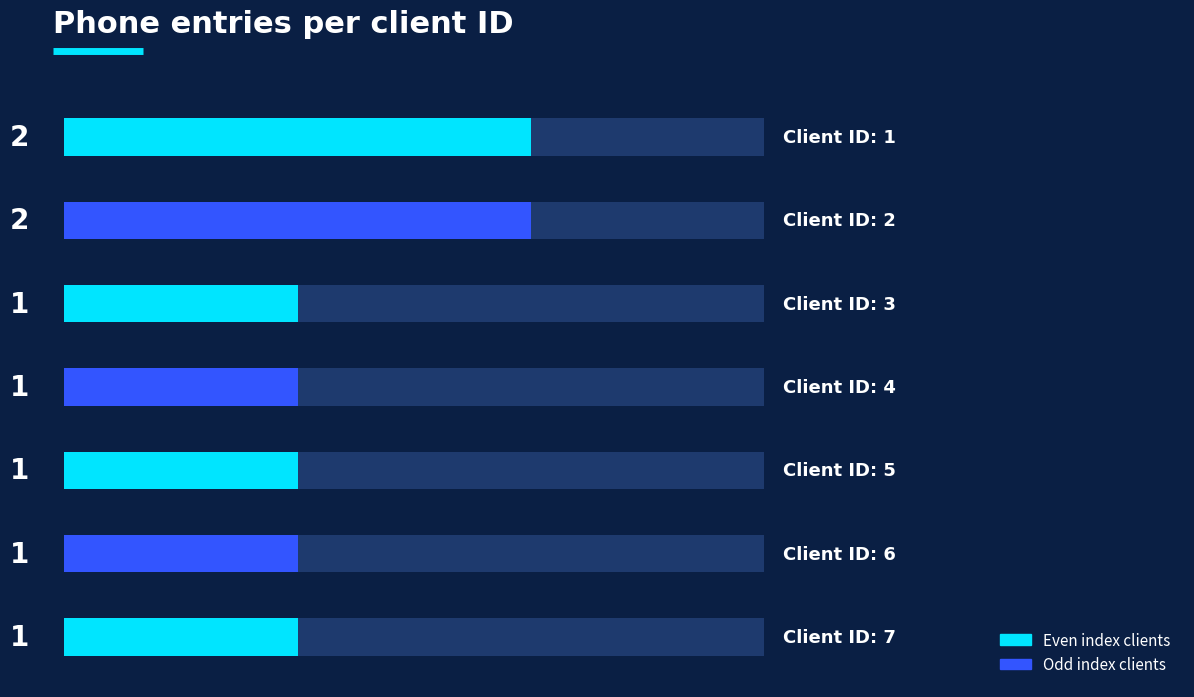

Are the bars horizontal?

Yes